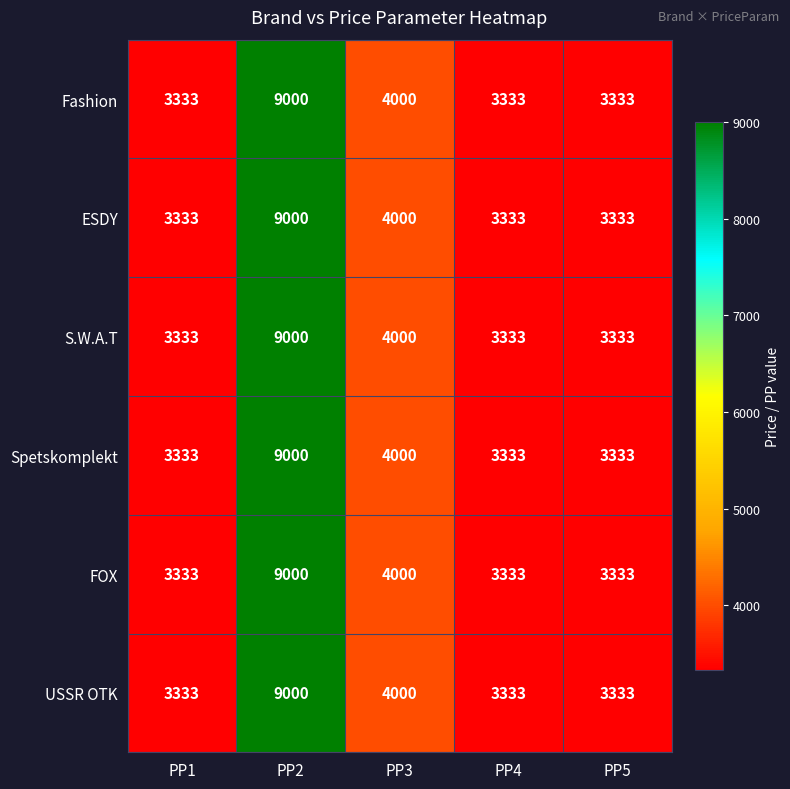

Is it true that S.W.A.T equals 4910 at PP1?

False